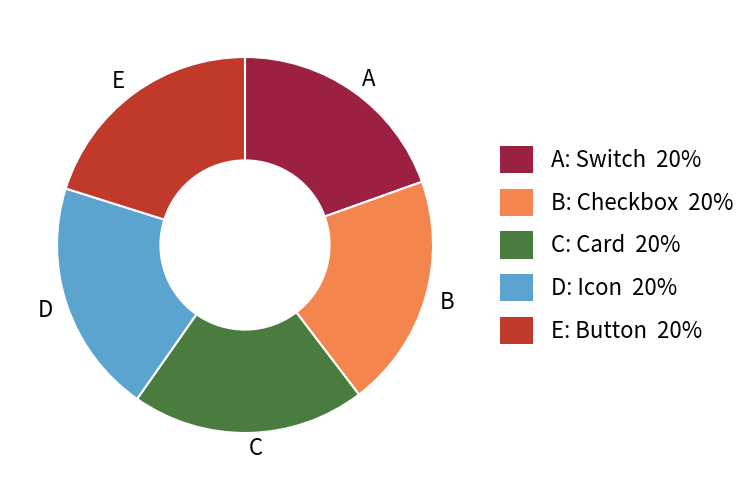

What is the smallest slice in the pie chart?

A